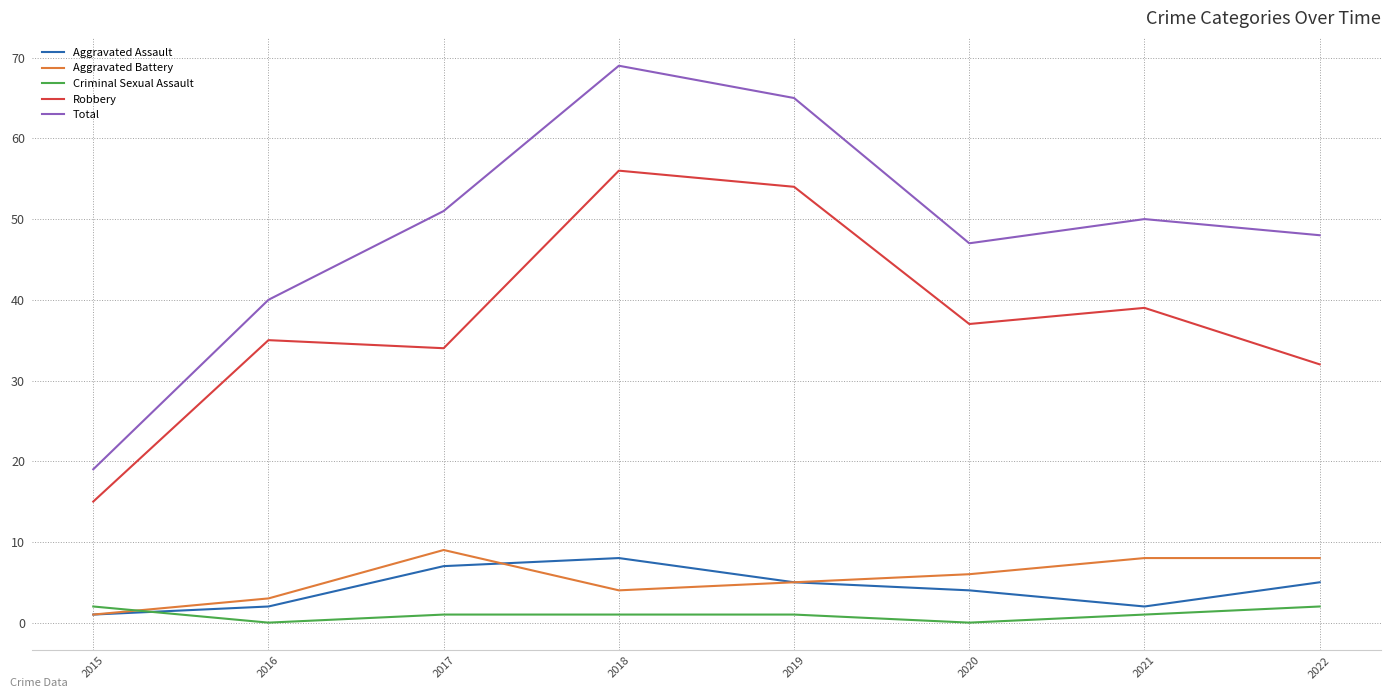

What is the greatest value displayed?

69